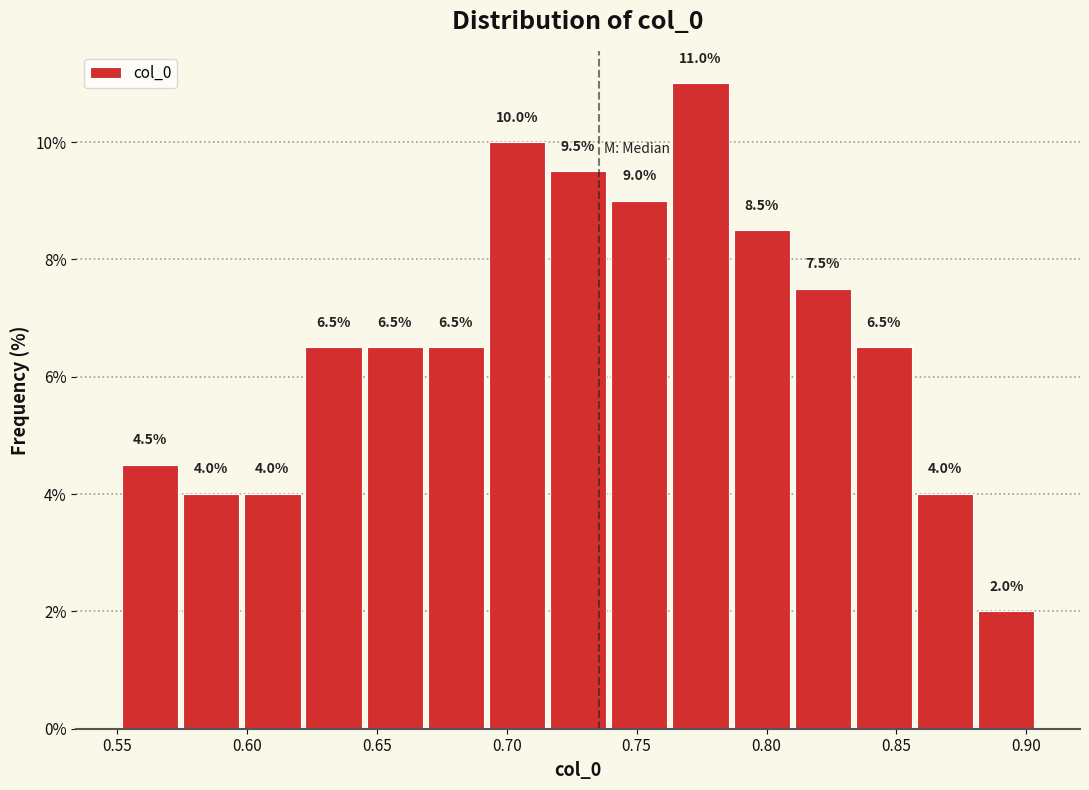

Which range on the x-axis has the tallest bar?

0.765 to 0.785